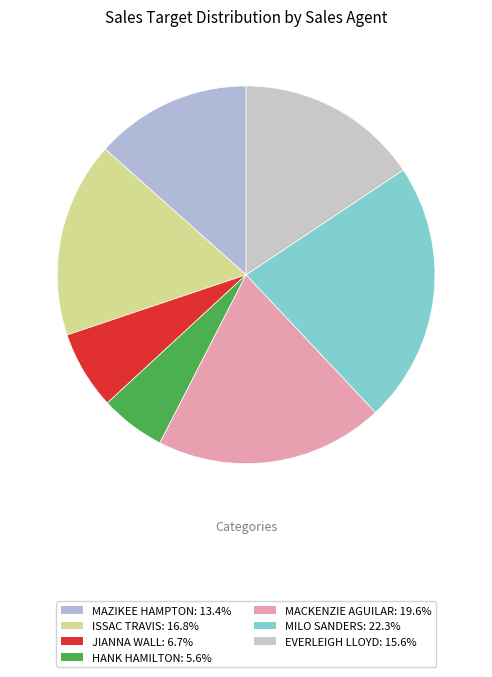

The MAZIKEE HAMPTON slice represents 27% of the pie. True or false?

False